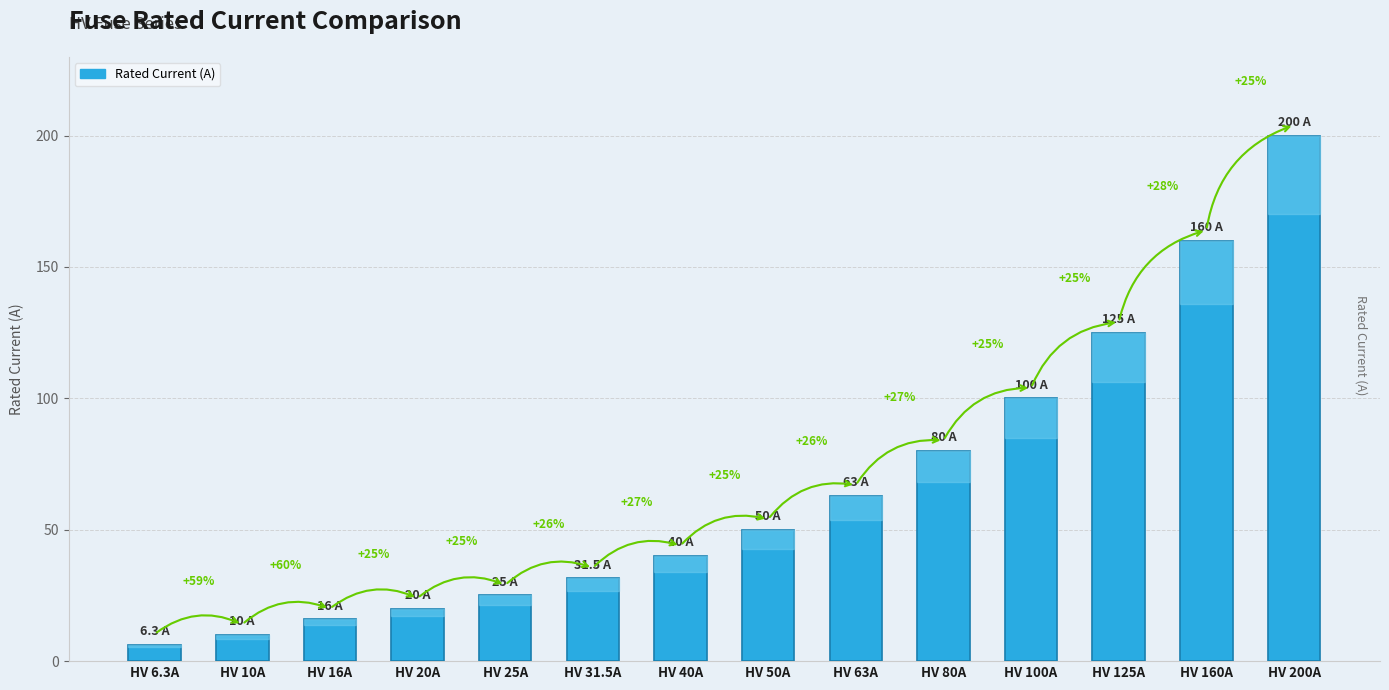

How many bars are there in total?

14